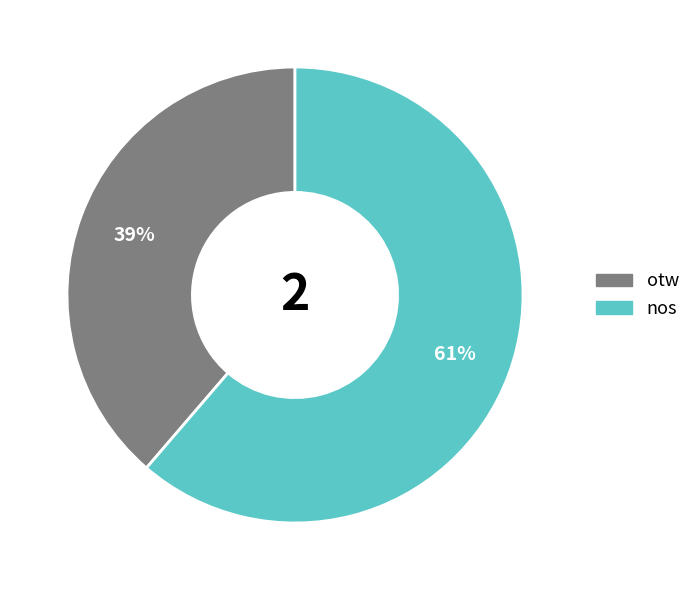

What is the largest slice in the pie chart?

nos